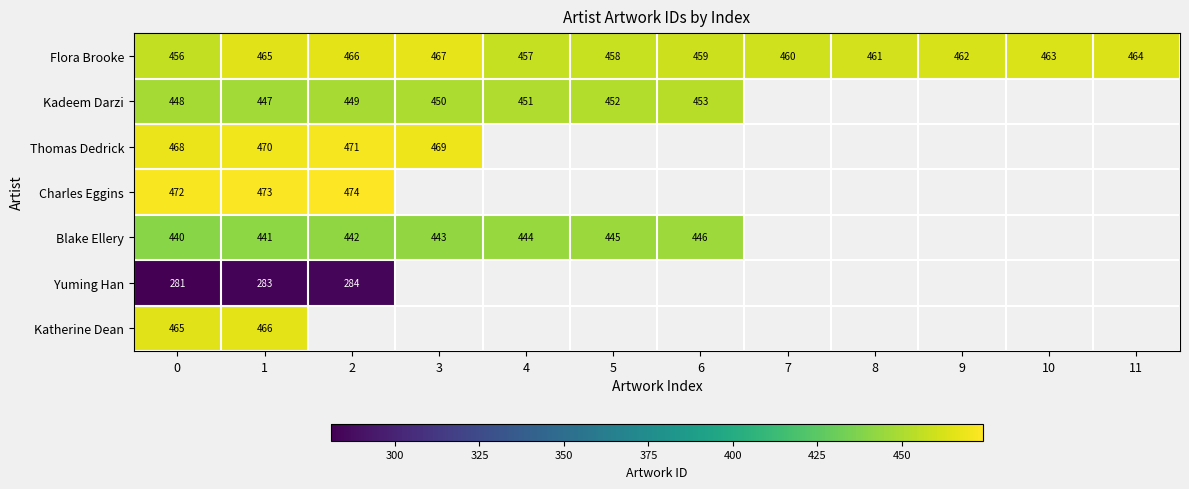

What is the difference between the maximum and second lowest values in the Flora Brooke series?

10